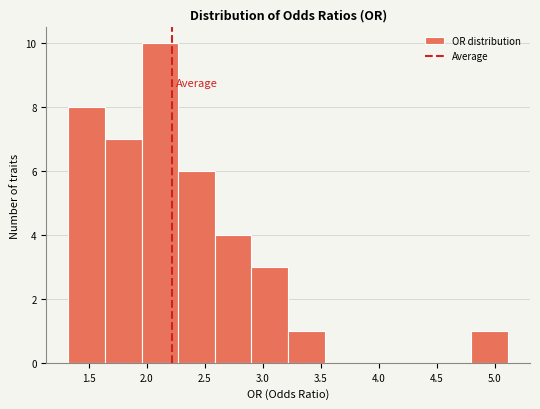

Reading left to right, transcribe this chart: for each bar, give the range it covers on the x-axis and its height. Neither the bar edges nor the heights are printed on the chart, so give them approximately, as read against the axes.

1.30 to 1.65: 8
1.65 to 1.95: 7
1.95 to 2.25: 10
2.25 to 2.60: 6
2.60 to 2.90: 4
2.90 to 3.20: 3
3.20 to 3.55: 1
3.55 to 3.85: 0
3.85 to 4.15: 0
4.15 to 4.50: 0
4.50 to 4.80: 0
4.80 to 5.10: 1